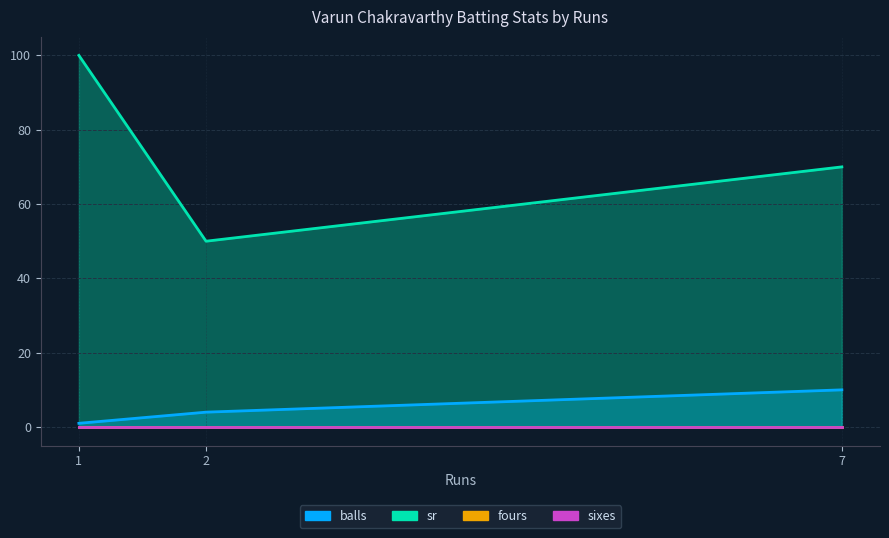

Is it true that balls equals 3 at 7?

False